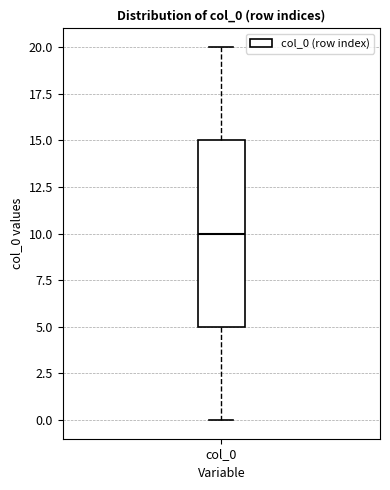

Transcribe this box plot: give where the median line is, the range the box spans, and where the two whiskers end, as read against the y-axis. The values are not printed on the chart, so give them approximately, as read against the axis.

median 10, box 5 to 15, whiskers 0 to 20